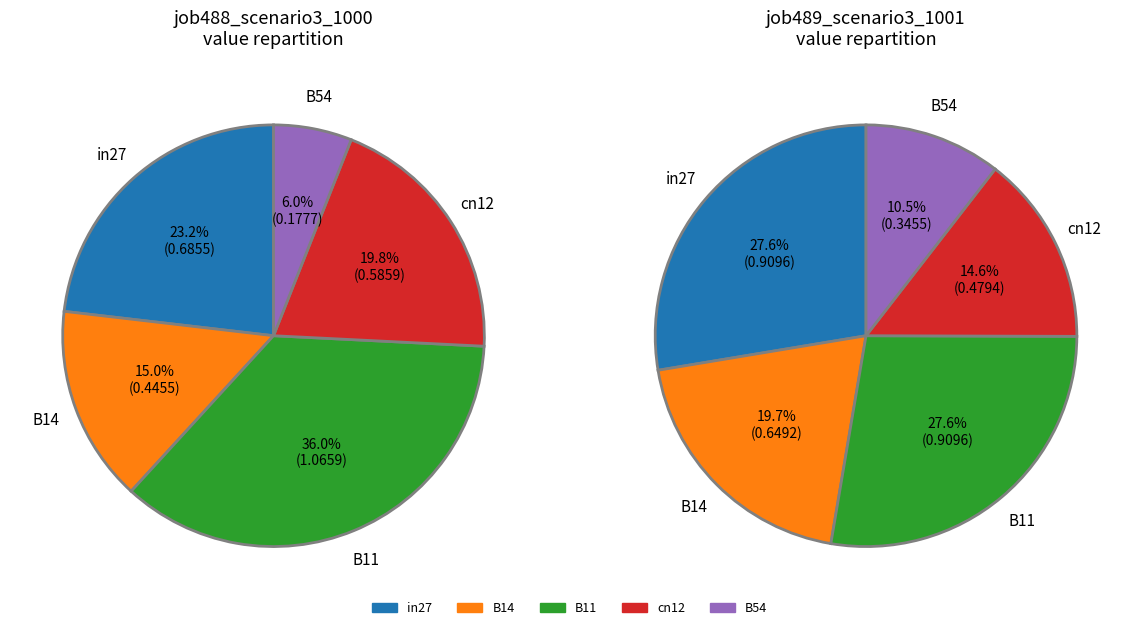

What percentage do B11 and in27 together represent?

59.2%